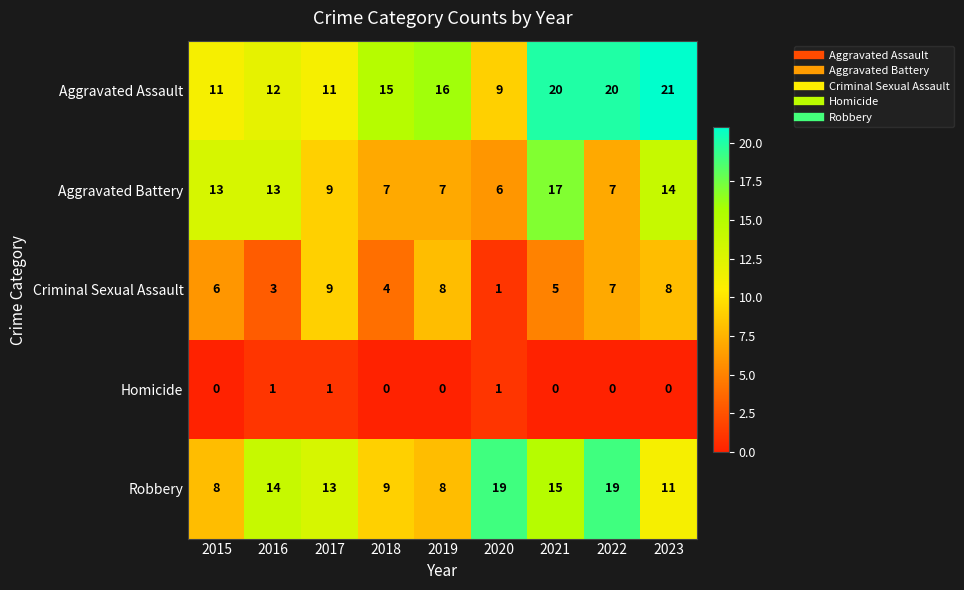

Read the Aggravated Battery value at 2019.

7